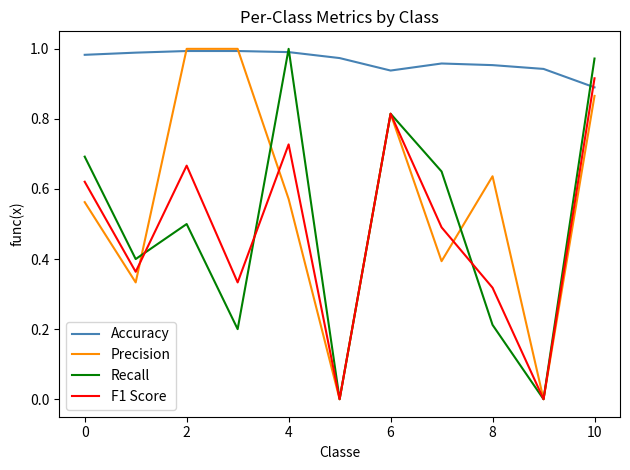

Which series has the largest total across all categories?

Accuracy